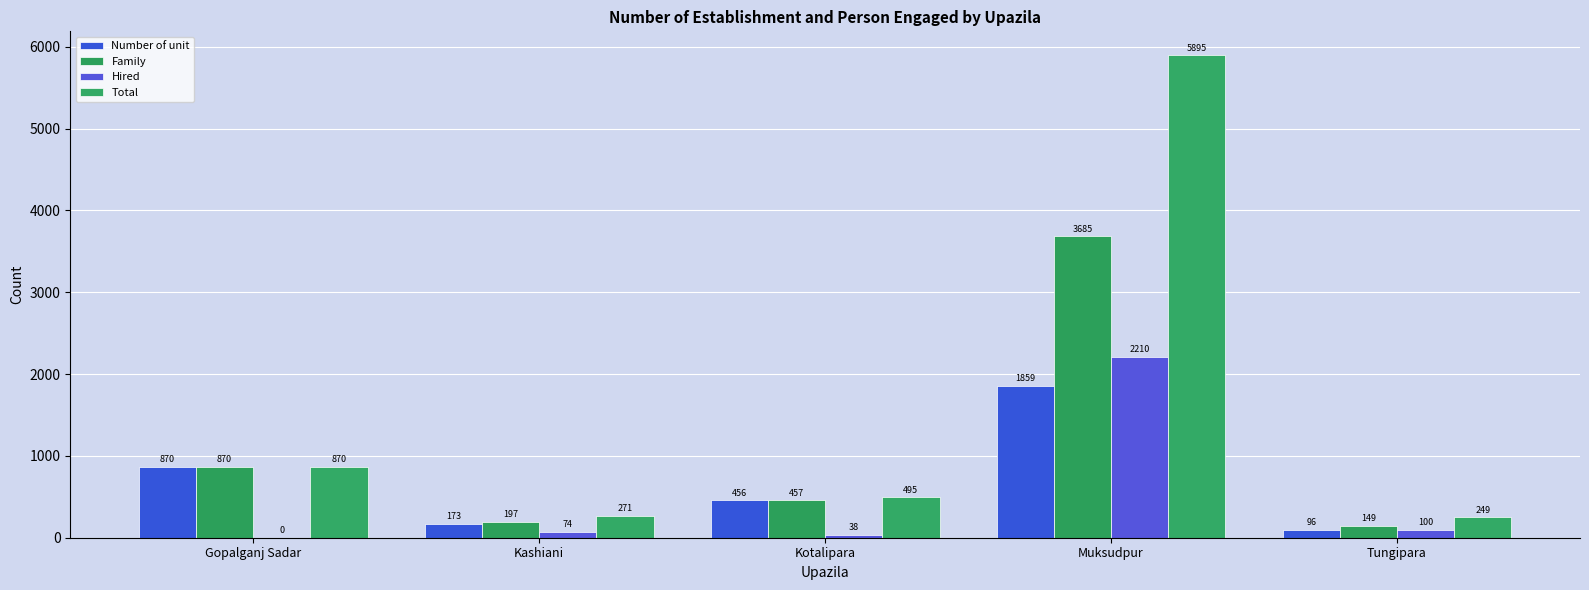

Count the number of data series in this chart.

4